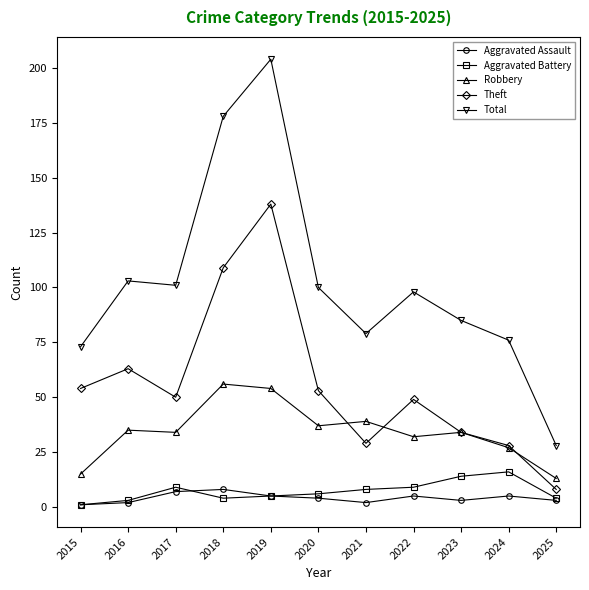

Does the chart have visible grid lines?

No